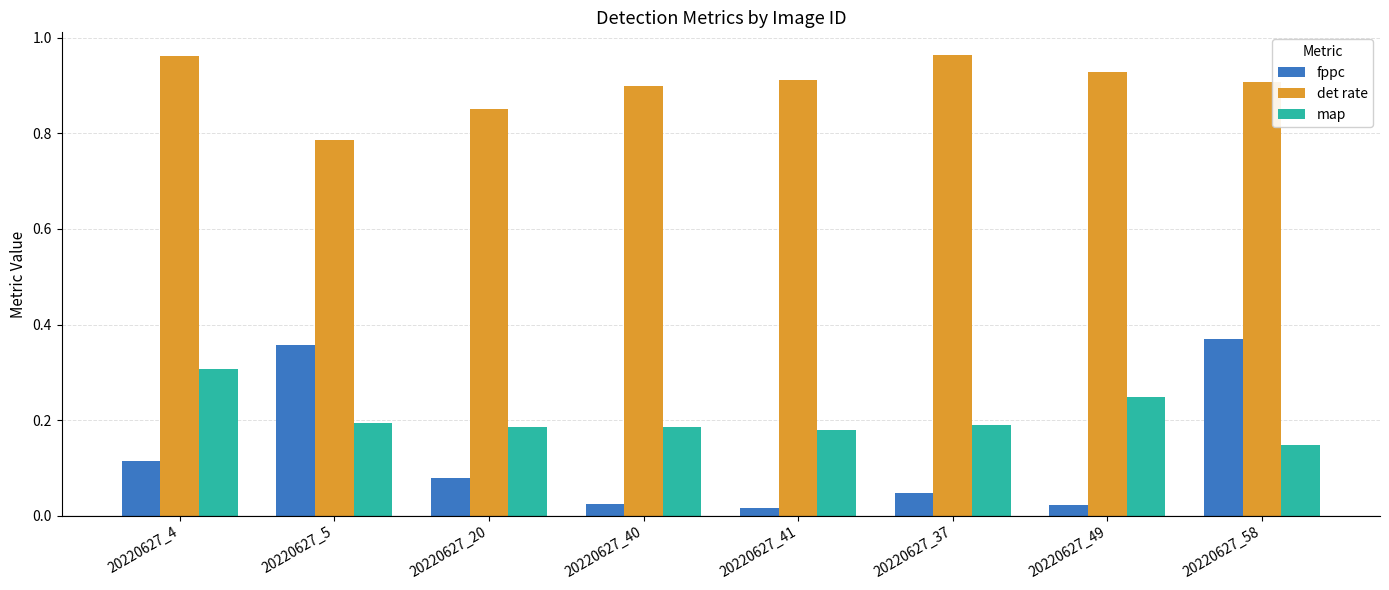

How many map values are between 0 and 1?

8